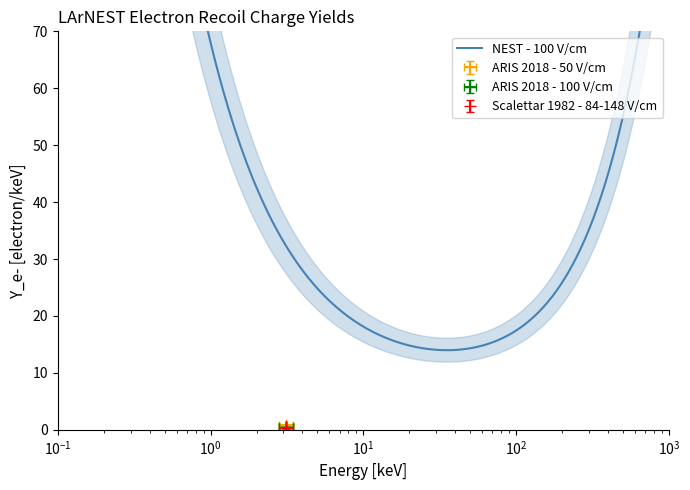

Is this an area chart (filled region under the line)?

No